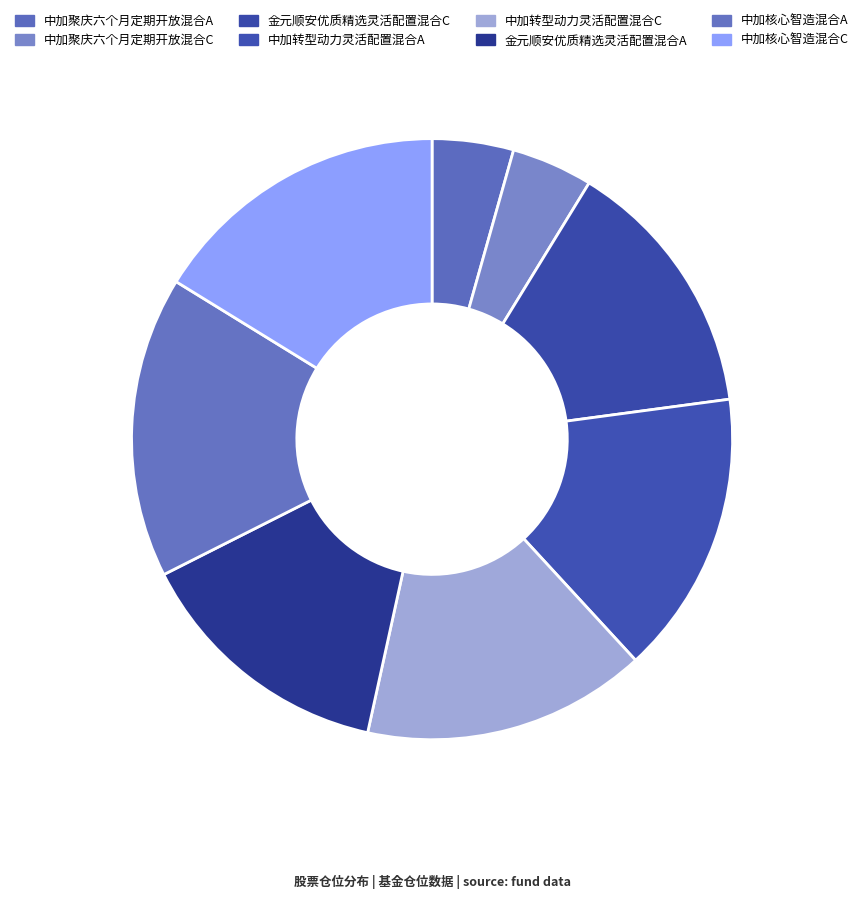

Is there a majority slice in this chart?

No